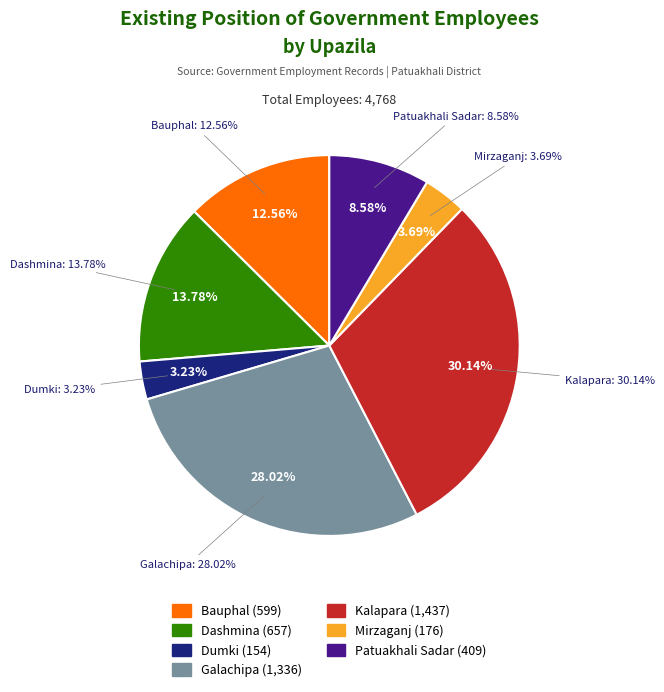

Rank the categories by value from lowest to highest.

Dumki, Mirzaganj, Patuakhali Sadar, Bauphal, Dashmina, Galachipa, Kalapara